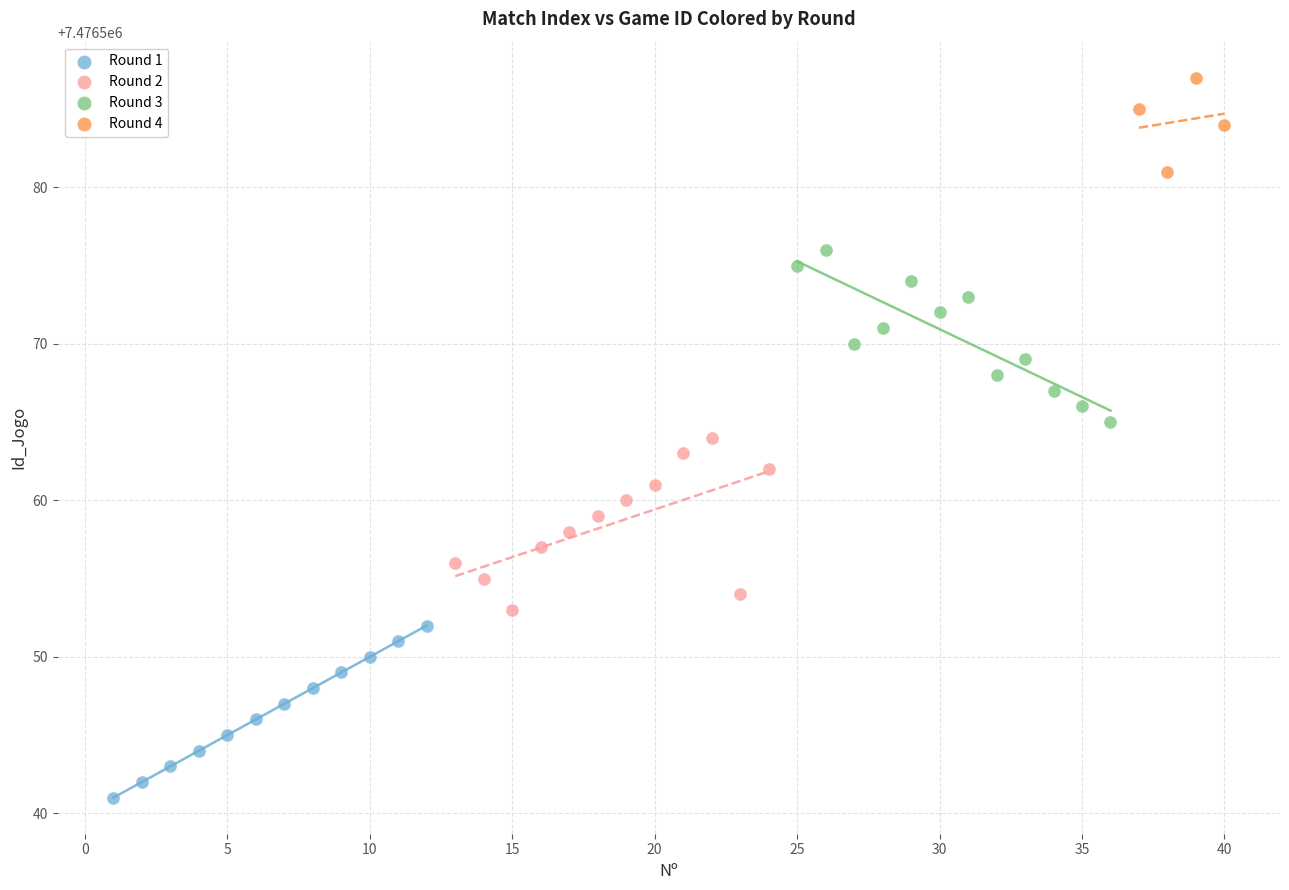

Which series contains the highest Y value?

Round 4